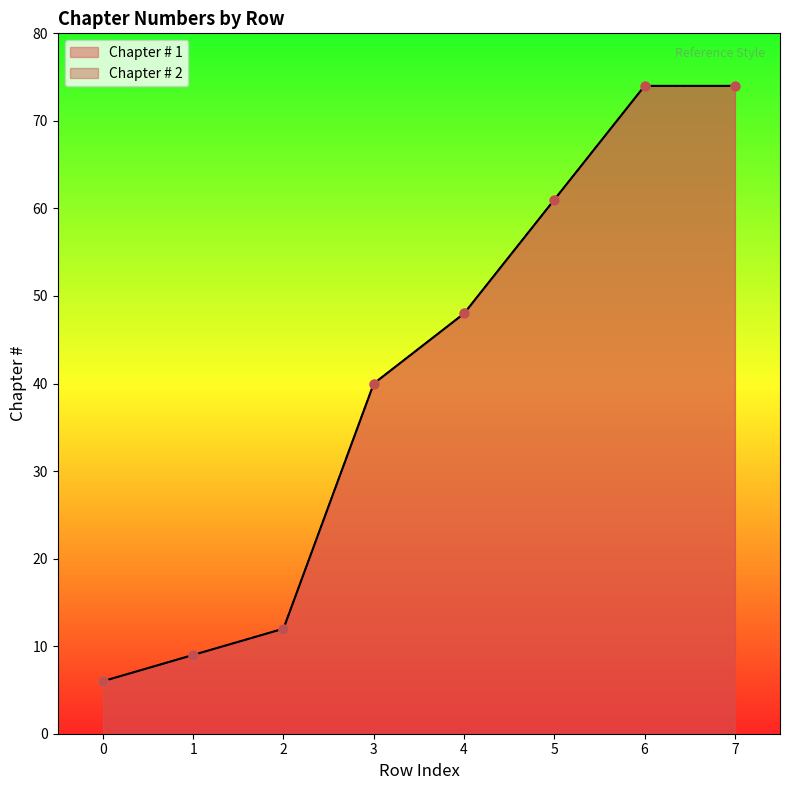

At how many categories does at least one series exceed 13?

5